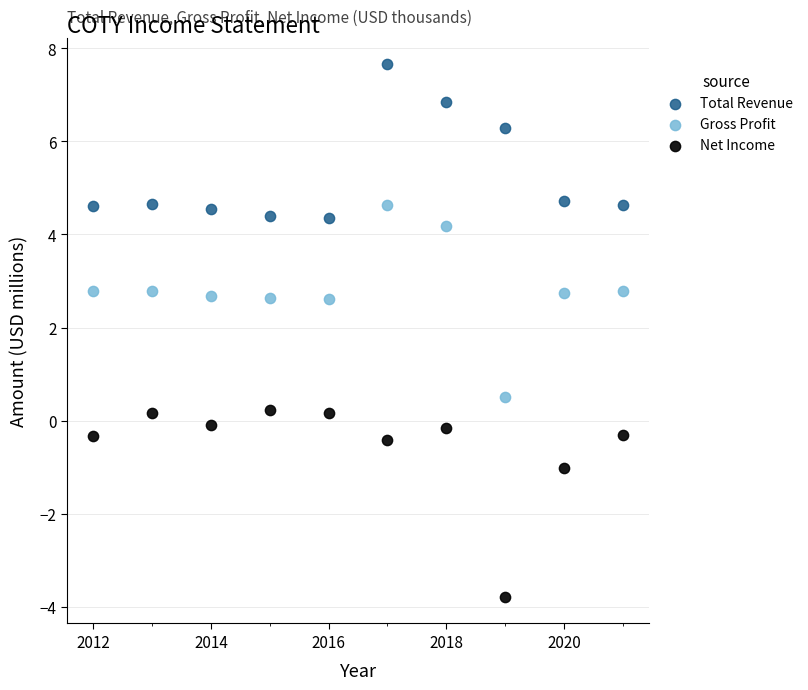

Across all data points, what is the range of X values (max minus min)?

9.0